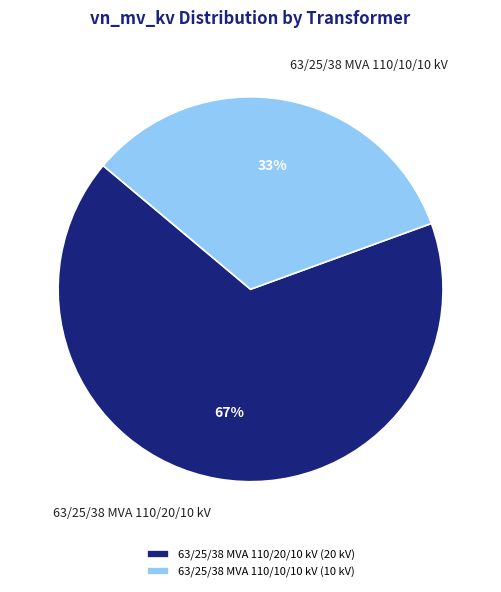

Do 63/25/38 MVA 110/10/10 kV and 63/25/38 MVA 110/20/10 kV together represent more than half of the pie?

Yes